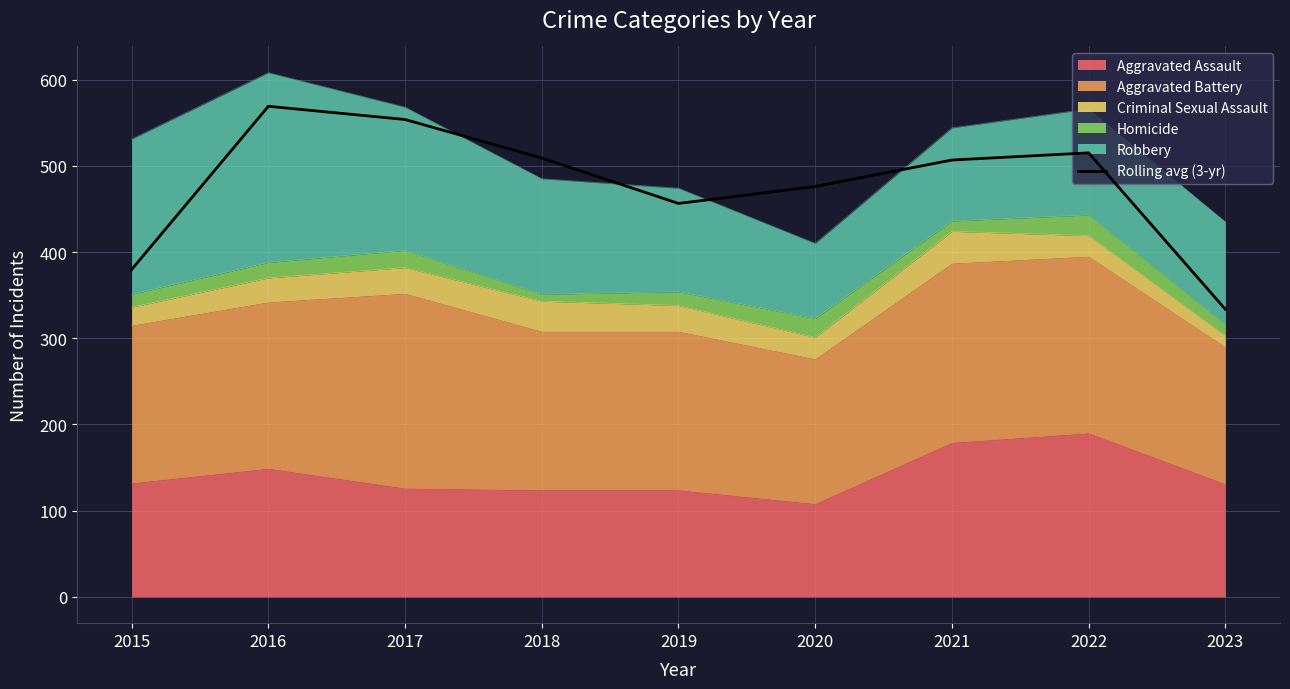

What is the value of the 8th point from the left?

515.0